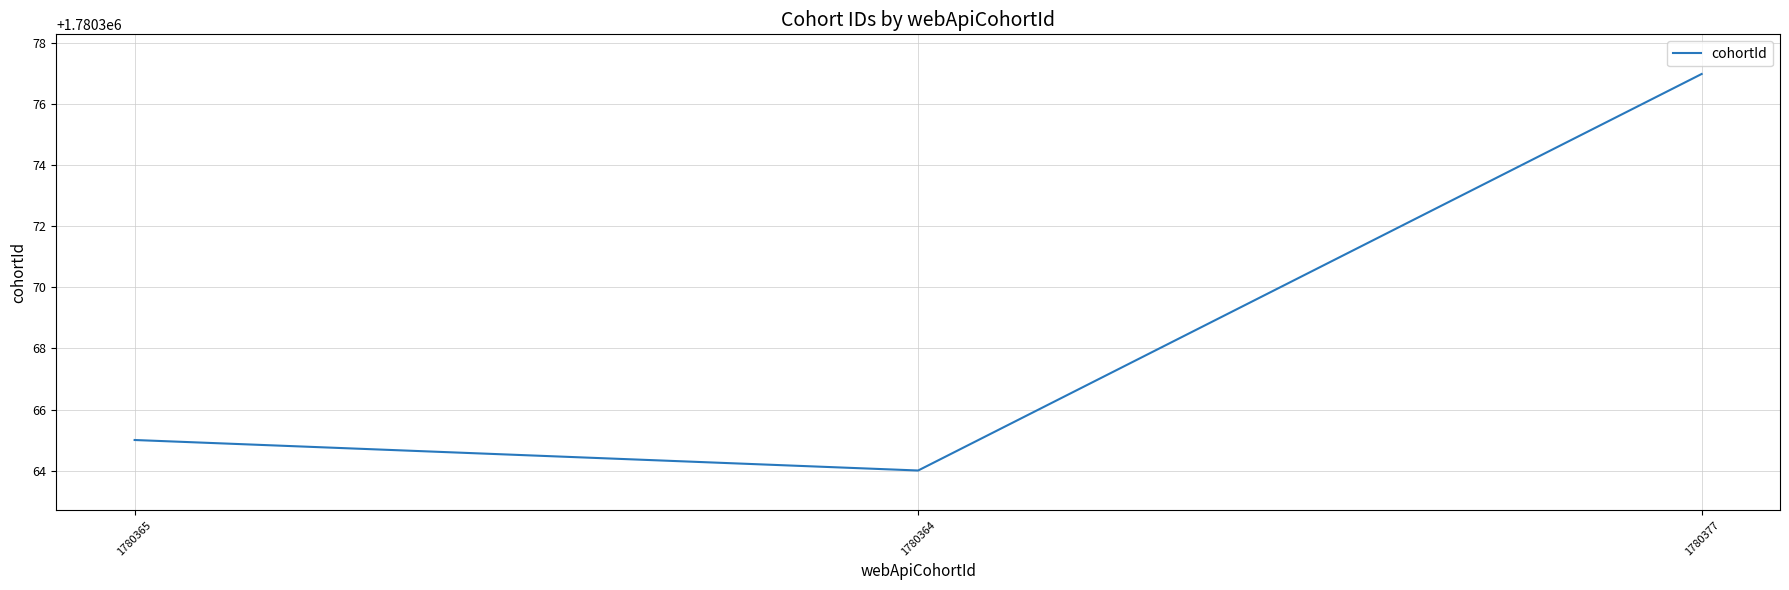

Between 1780365 and 1780364, which is larger?

1780365